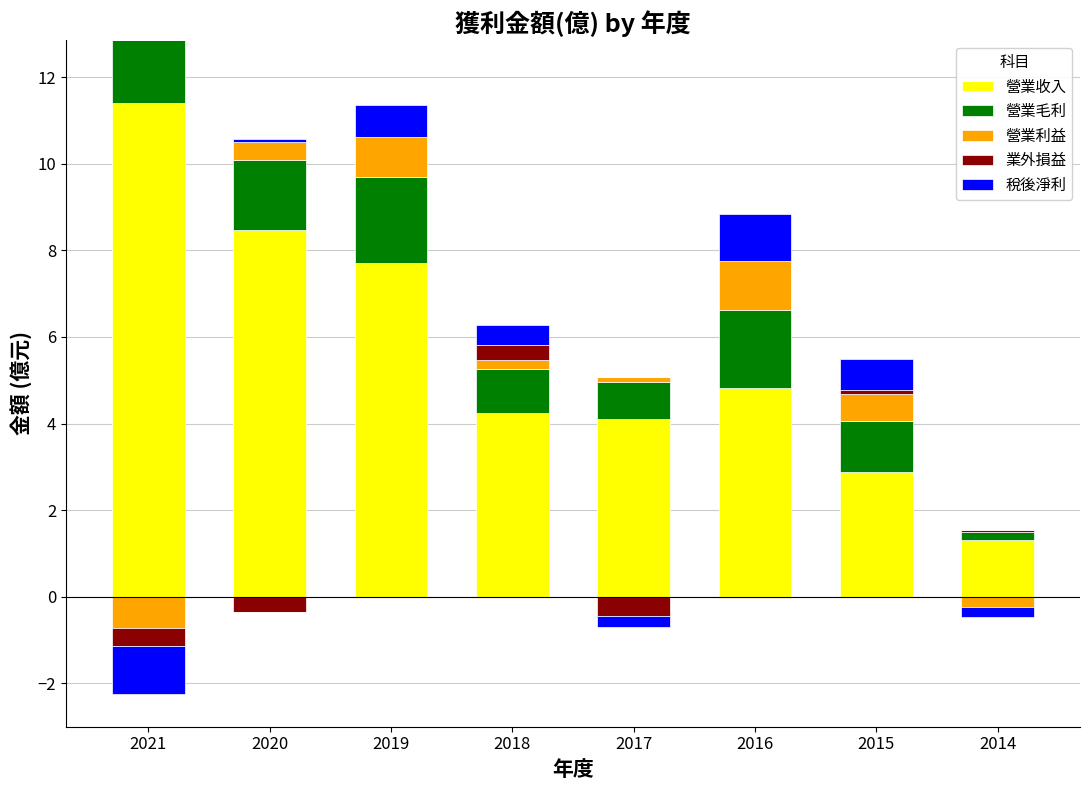

At how many categories does at least one series exceed 4?

6